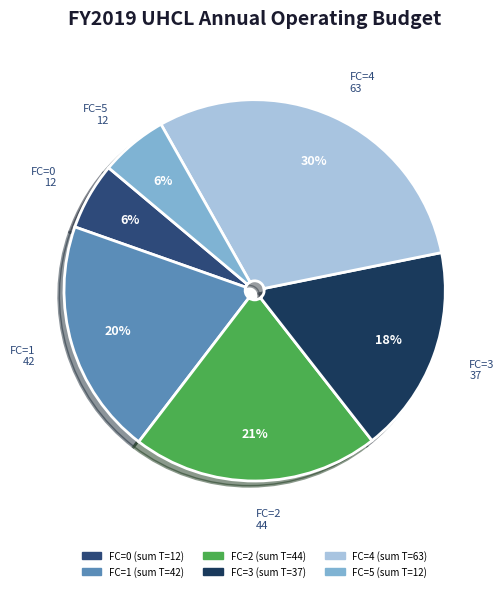

How many slices are in this pie chart?

6